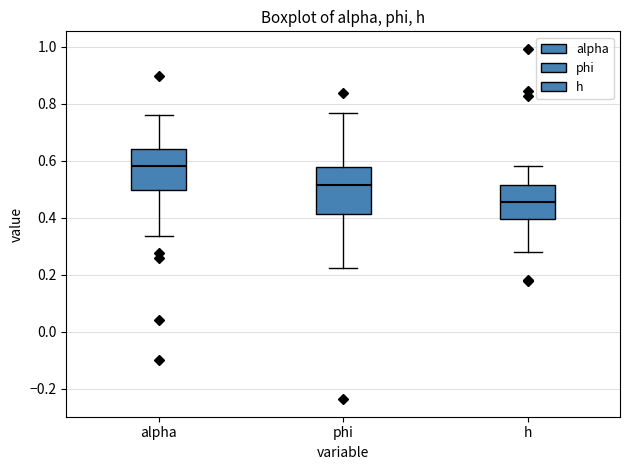

Which box's median line is the lowest?

h